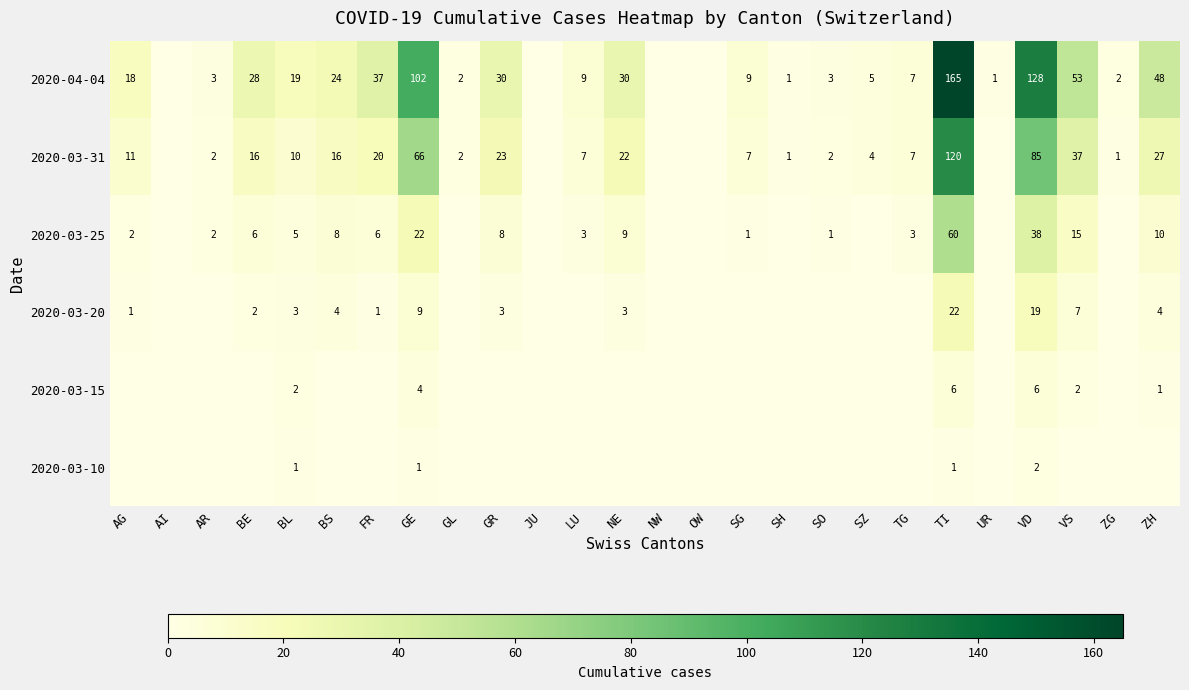

Is it true that 2020-03-25 equals 5 at TG?

False